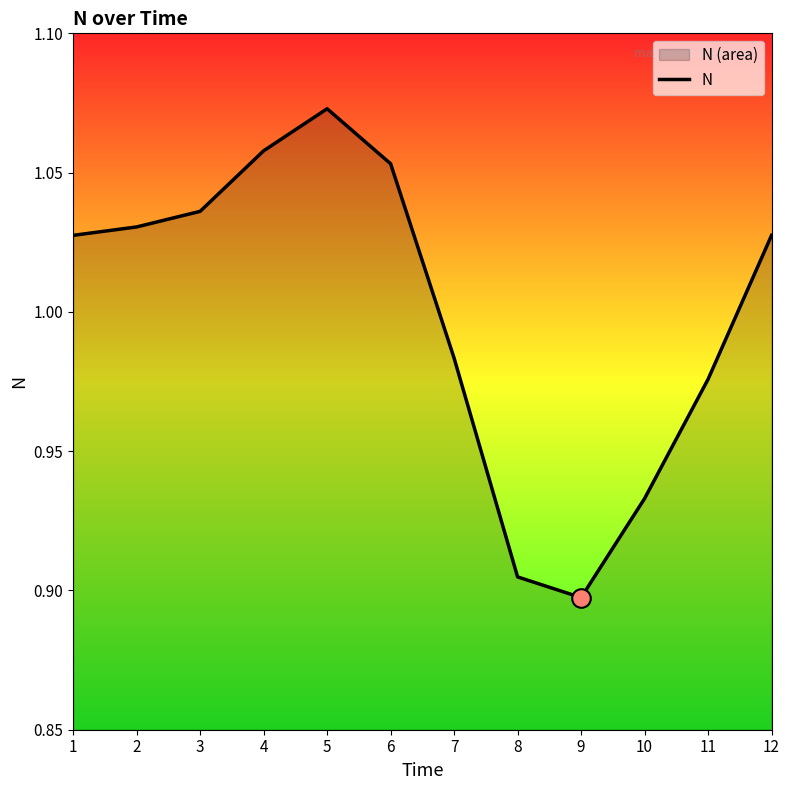

Approximately how many times larger is the value at 11 compared to 3?

0.9